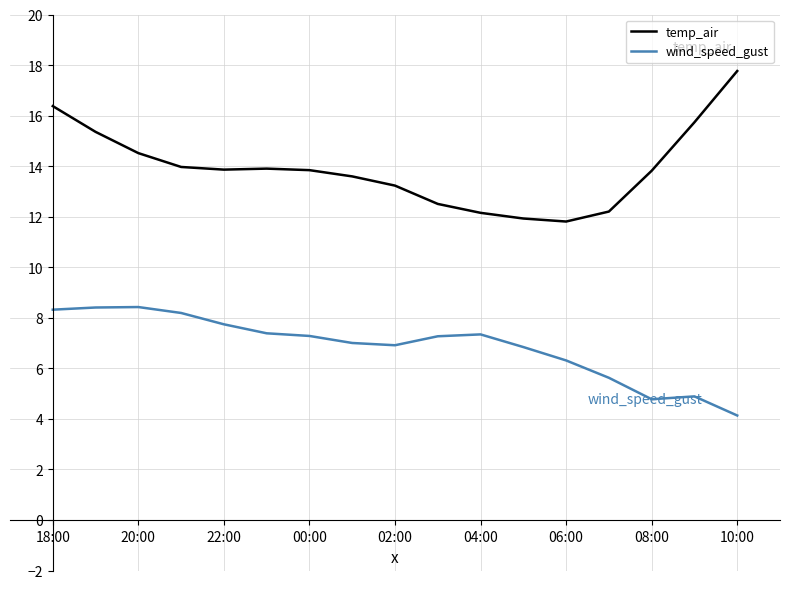

What are all the series names shown in the legend?

temp_air, wind_speed_gust